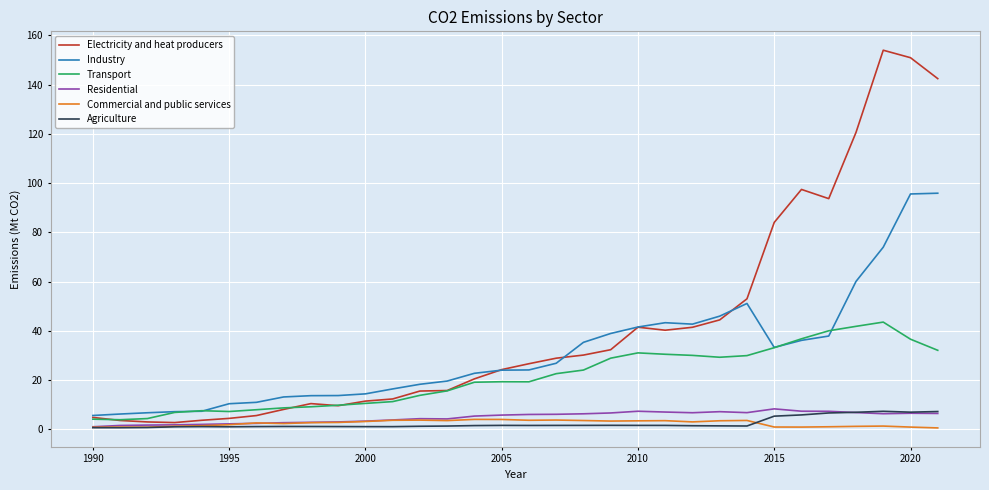

True or false: Industry and Residential intersect in this chart.

False